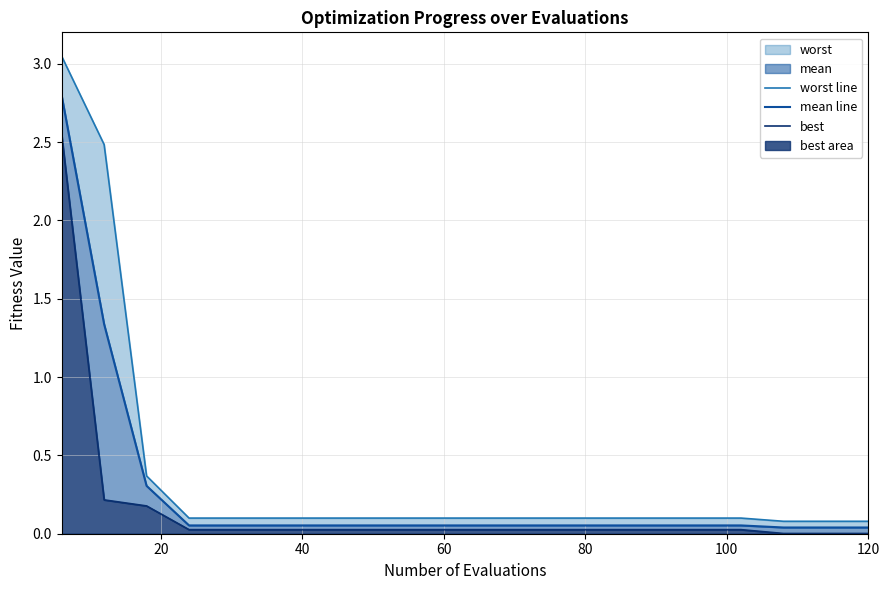

Is it true that mean line equals 0.0 at 100?

False